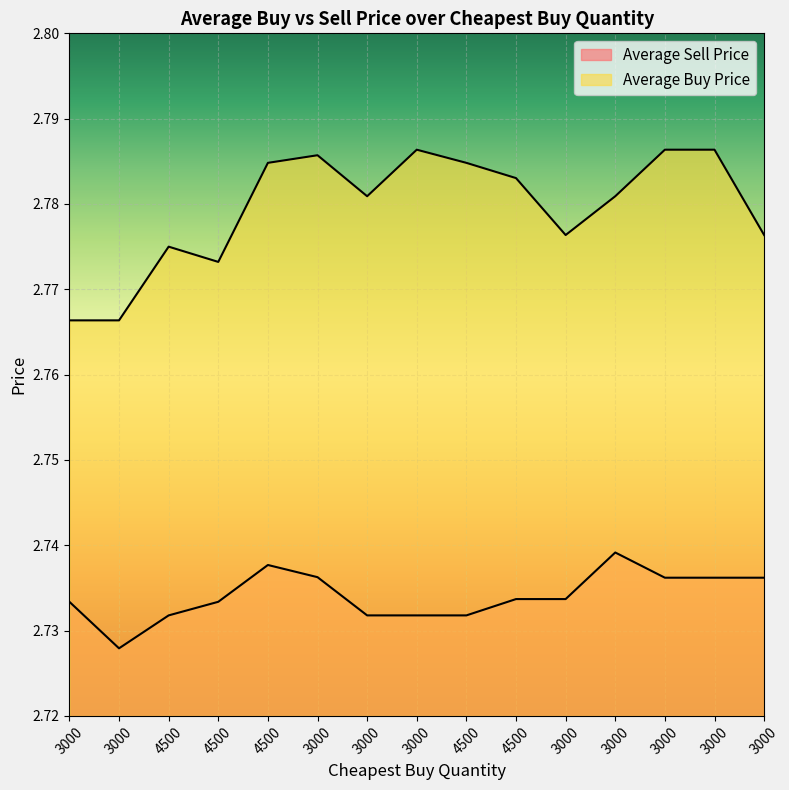

Reading left to right, list all the values displayed in this chart.

Average Sell Price: 3000=2.7	3000=2.7	4500=2.7	4500=2.7	4500=2.7	3000=2.7	3000=2.7	3000=2.7	4500=2.7	4500=2.7	3000=2.7	3000=2.7	3000=2.7	3000=2.7	3000=2.7
Average Buy Price: 3000=2.8	3000=2.8	4500=2.8	4500=2.8	4500=2.8	3000=2.8	3000=2.8	3000=2.8	4500=2.8	4500=2.8	3000=2.8	3000=2.8	3000=2.8	3000=2.8	3000=2.8